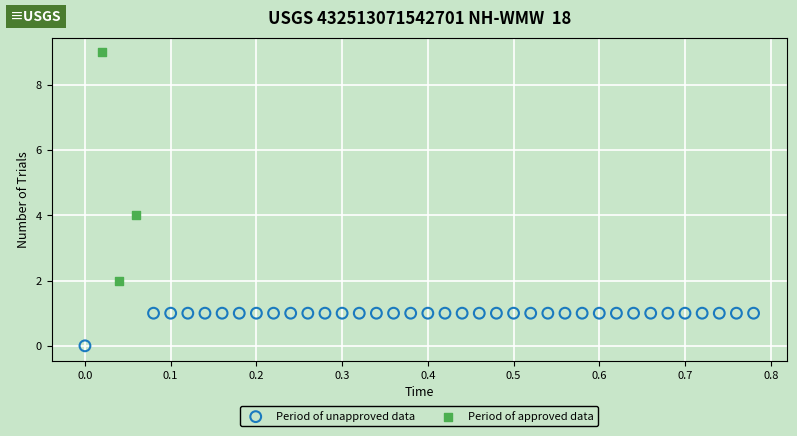

Which series has the widest spread of Y values?

Period of approved data